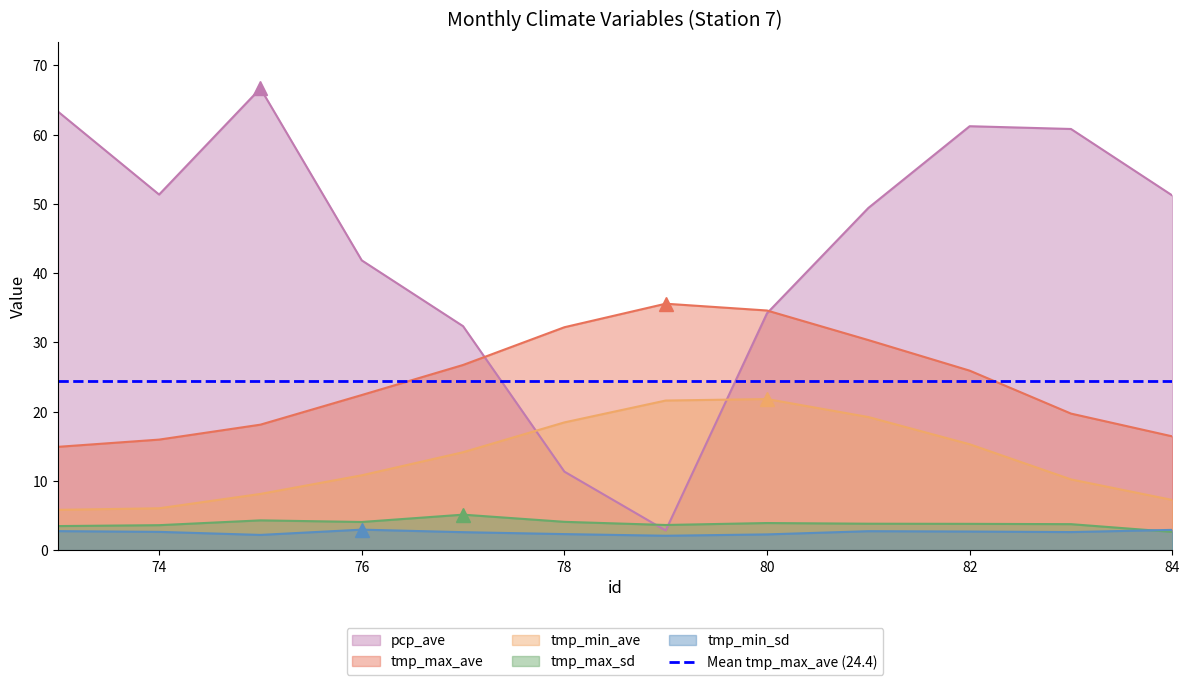

The value of pcp_ave at 75 is 66.7. True or false?

True